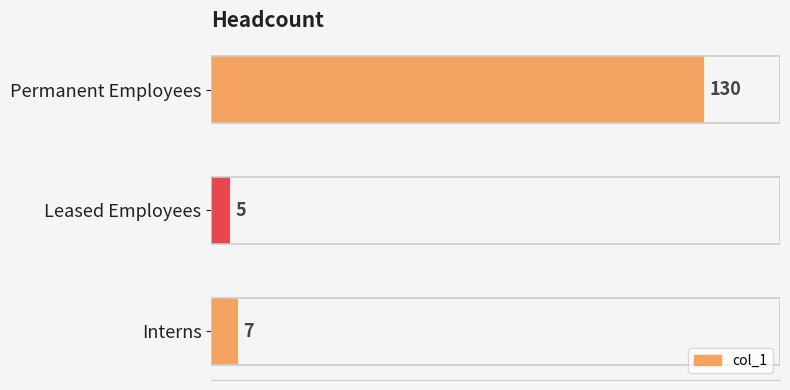

Reading top to bottom, what are all the values shown in this chart?

130	5	7